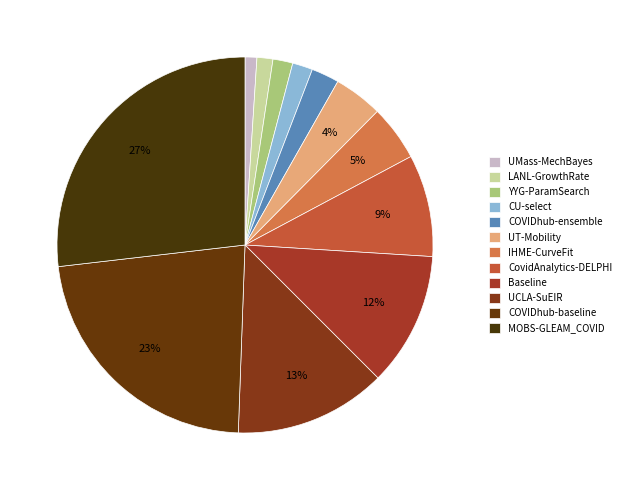

To the nearest percent, what portion does COVIDhub-ensemble represent?

2%